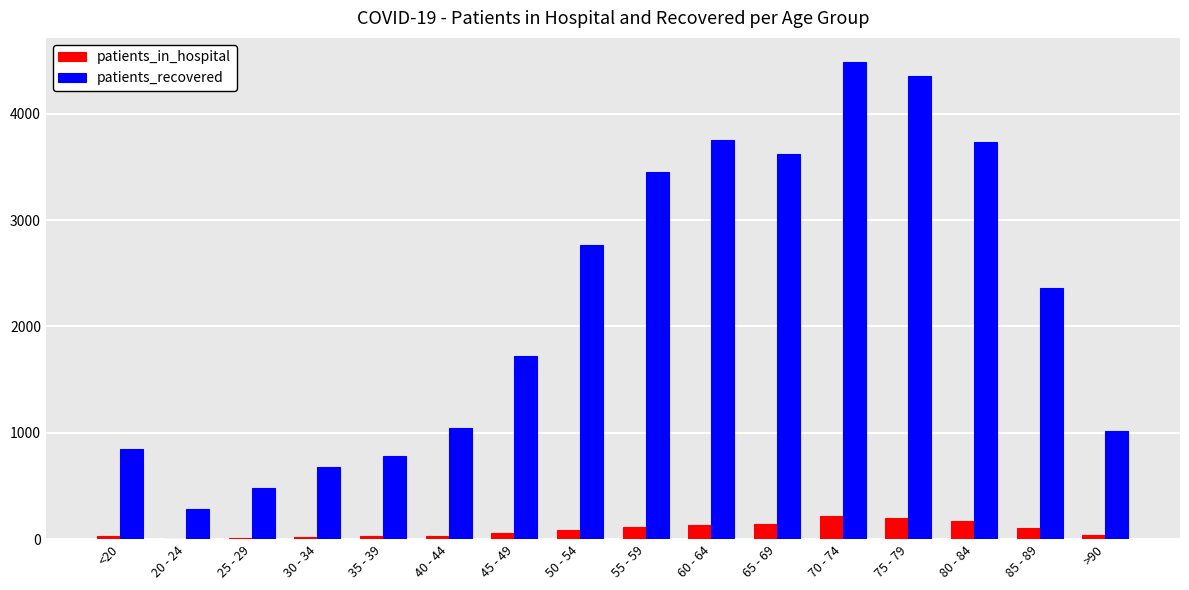

Which series has the largest total across all categories?

patients_recovered